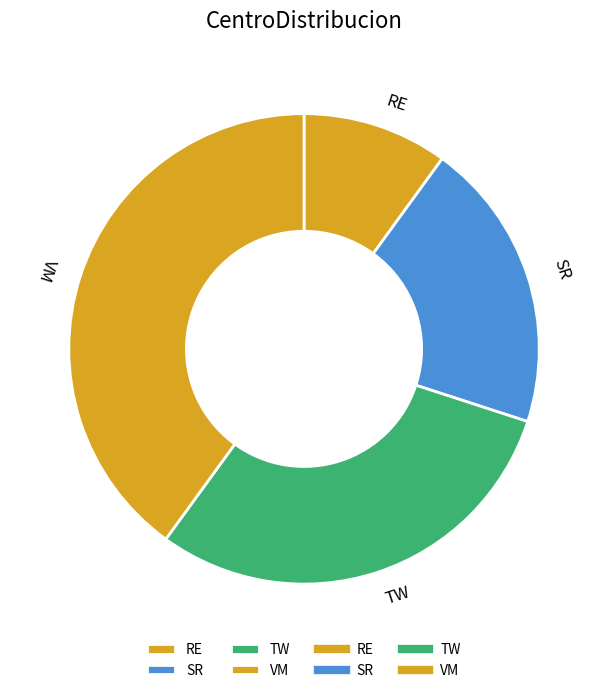

Does RE account for over 50% of the chart?

No